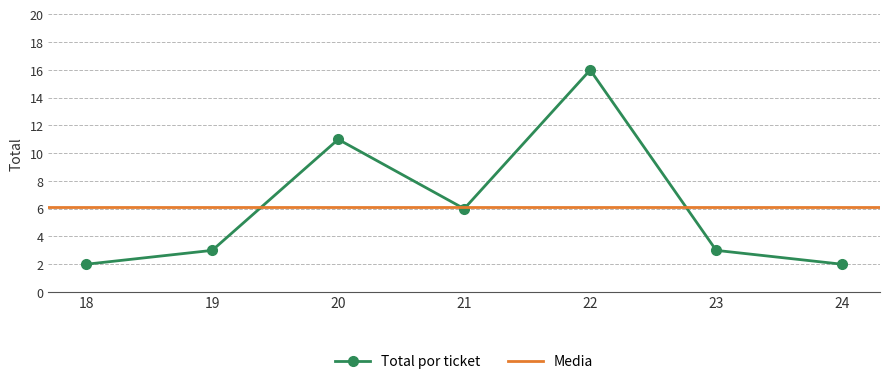

Which category has the highest value across all series?

22